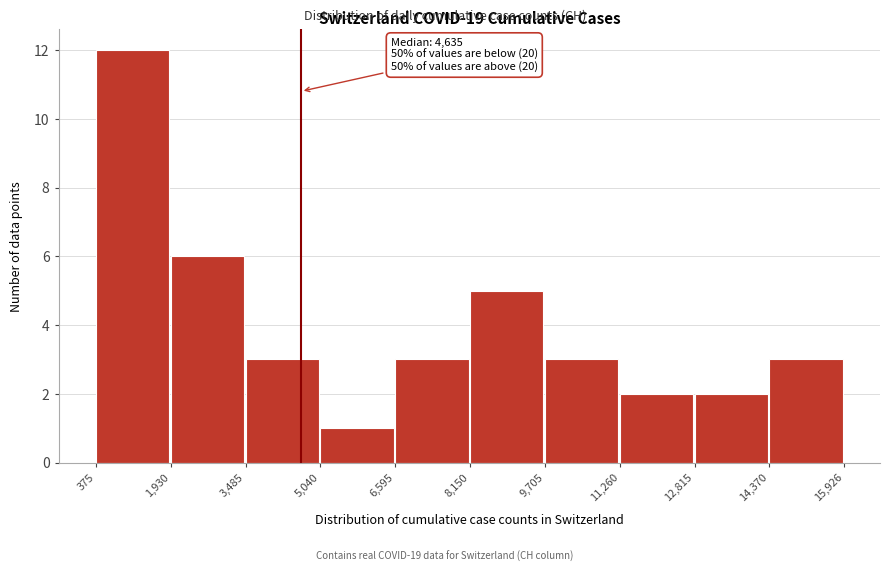

Which range on the x-axis has the tallest bar?

375 to 1,930